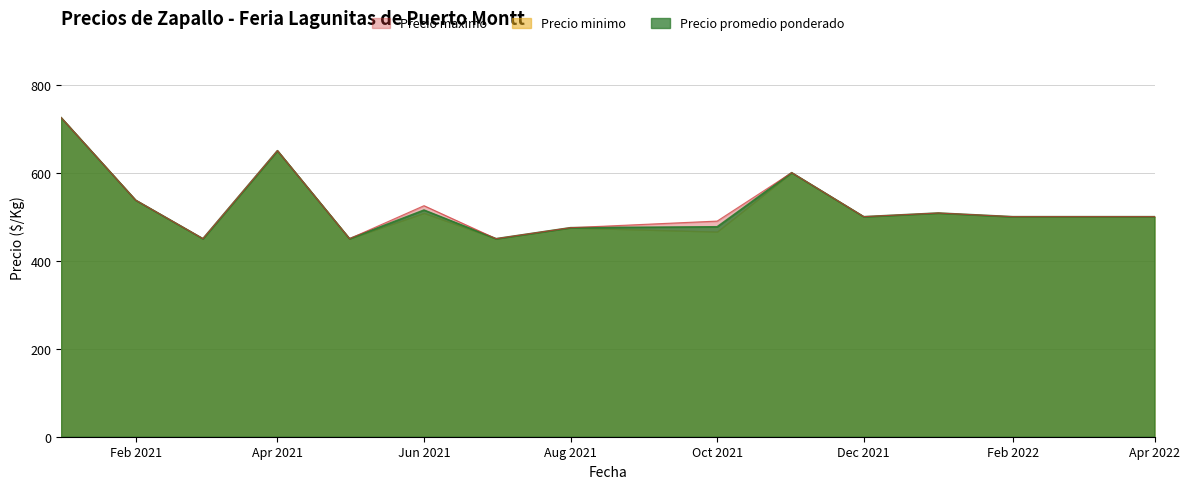

True or false: Precio promedio ponderado and Precio minimo cross at least once.

False